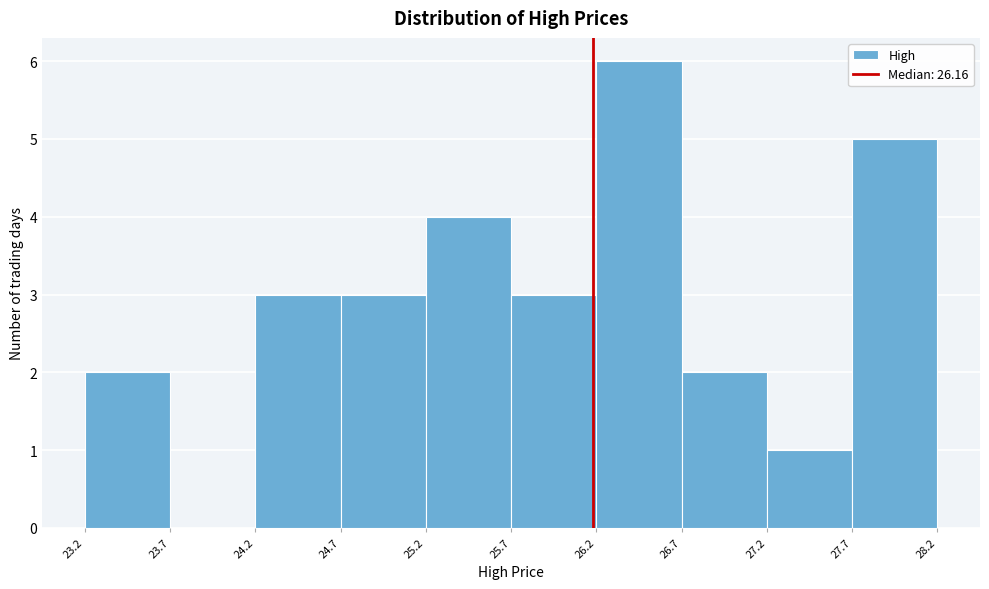

Reading left to right, transcribe this chart: for each bar, give the range it covers on the x-axis and its height. The values are not printed on the chart, so give them approximately, as read against the axis.

23.2 to 23.7: 2
23.7 to 24.2: 0
24.2 to 24.7: 3
24.7 to 25.2: 3
25.2 to 25.7: 4
25.7 to 26.2: 3
26.2 to 26.7: 6
26.7 to 27.2: 2
27.2 to 27.7: 1
27.7 to 28.2: 5